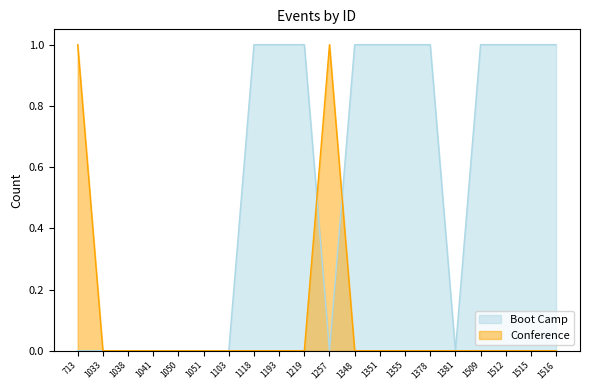

Count the Conference values in the range 0 to 1.

20